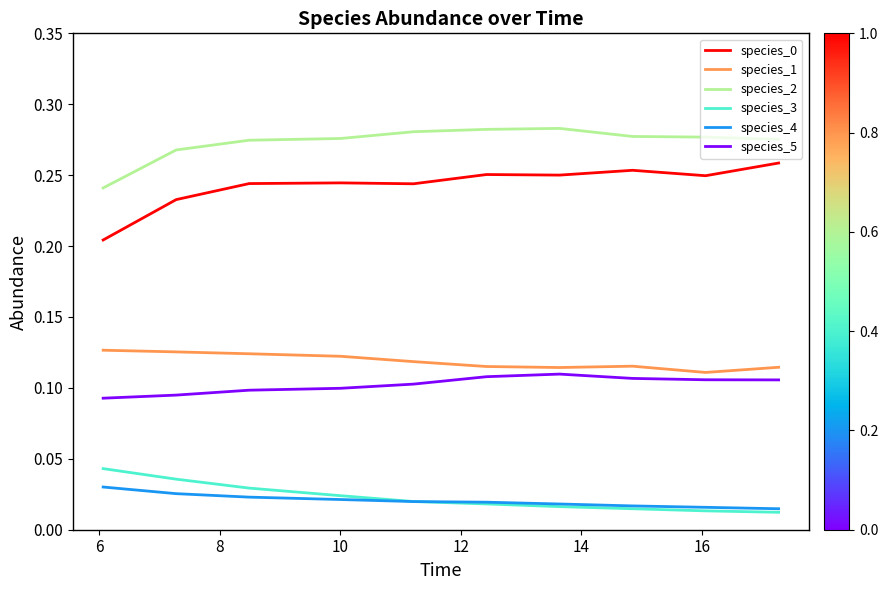

Which series has the largest total across all categories?

species_2